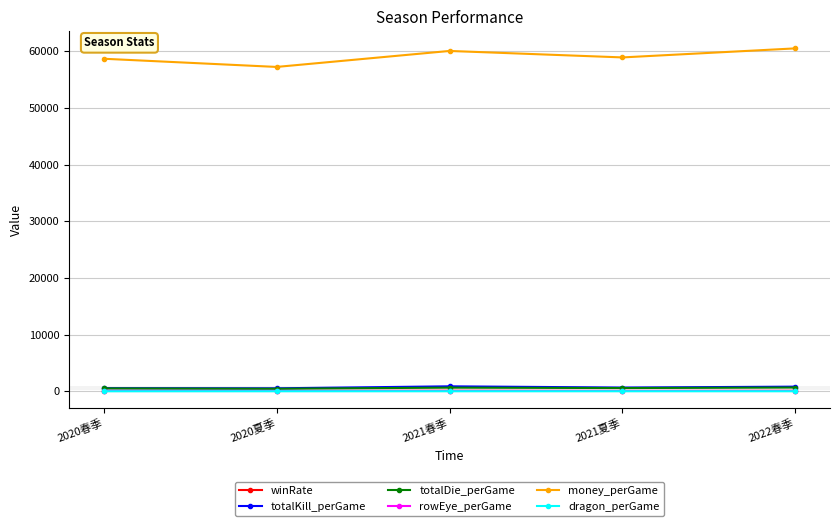

Is the value of money_perGame at 2020春季 greater than the value of totalKill_perGame at 2020春季?

Yes